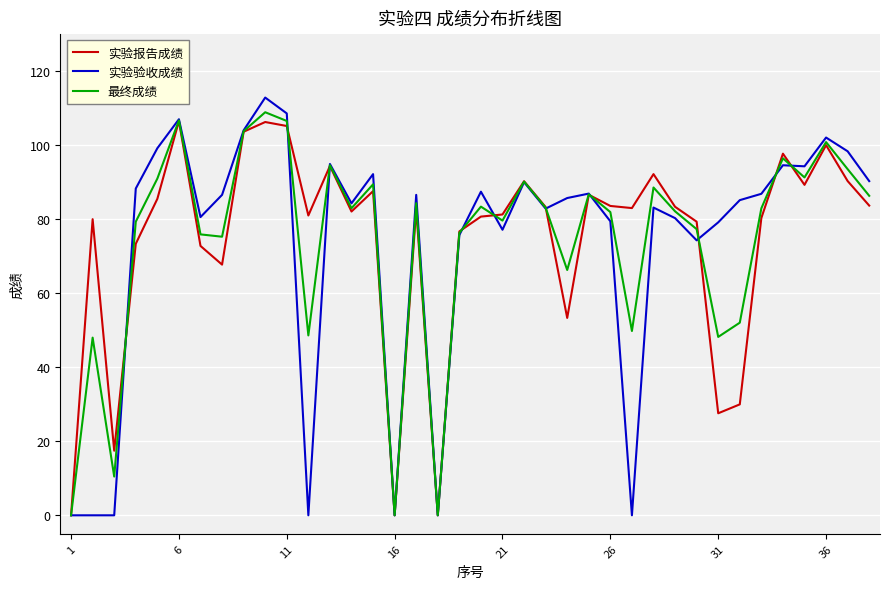

What is the maximum value for 最终成绩?

108.9